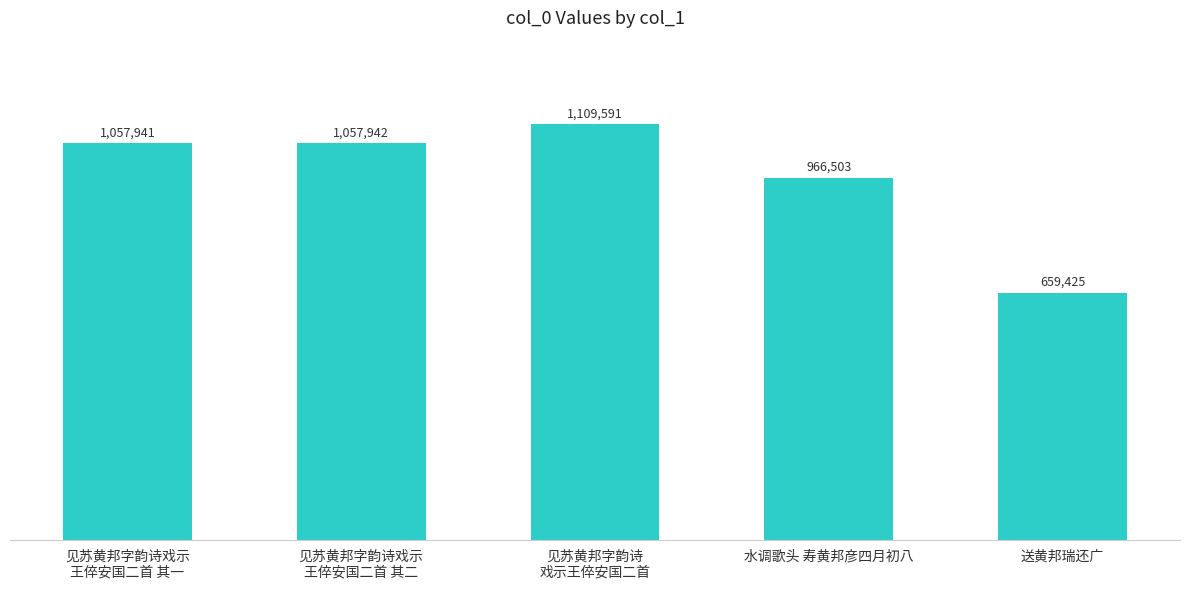

Reading left to right, what are all the values shown in this chart?

见苏黄邦字韵诗戏示
王倅安国二首 其一=1057941	见苏黄邦字韵诗戏示
王倅安国二首 其二=1057942	见苏黄邦字韵诗
戏示王倅安国二首=1109591	水调歌头 寿黄邦彦四月初八=966503	送黄邦瑞还广=659425